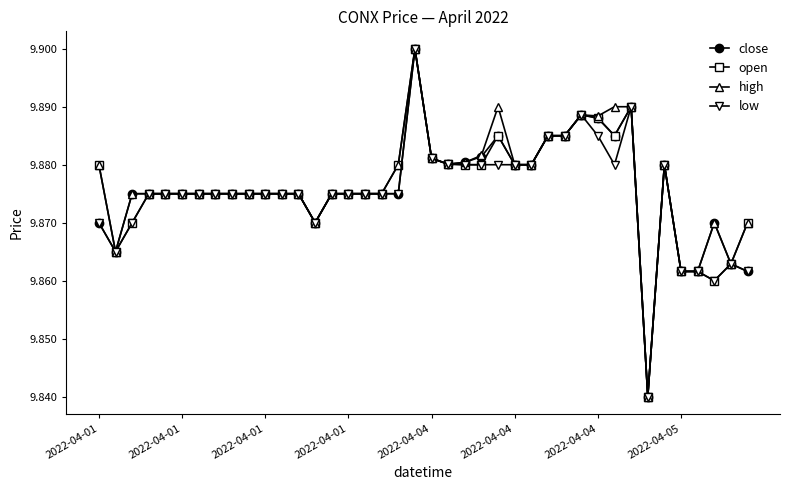

At how many categories does at least one series exceed 9?

40